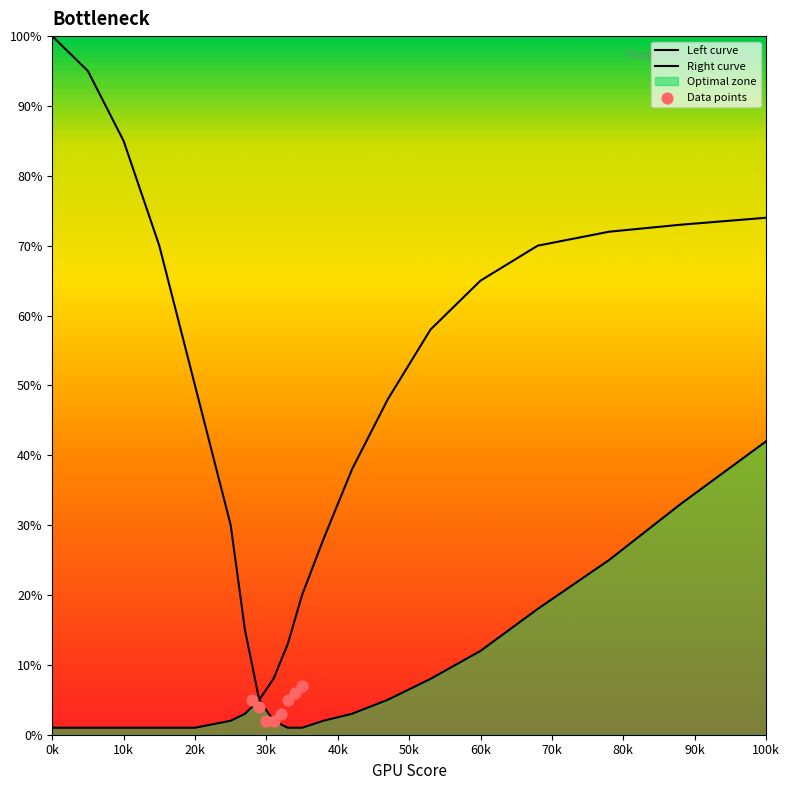

What is the total value across all series at 0k?

101